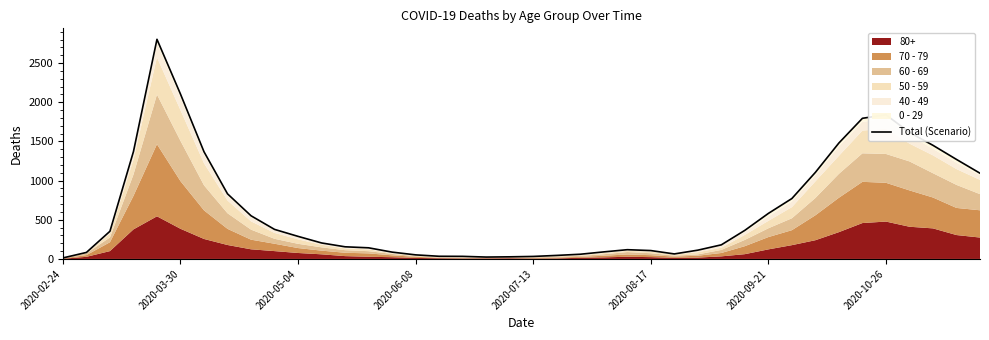

What is the change in value from 24 to 36?

+1497